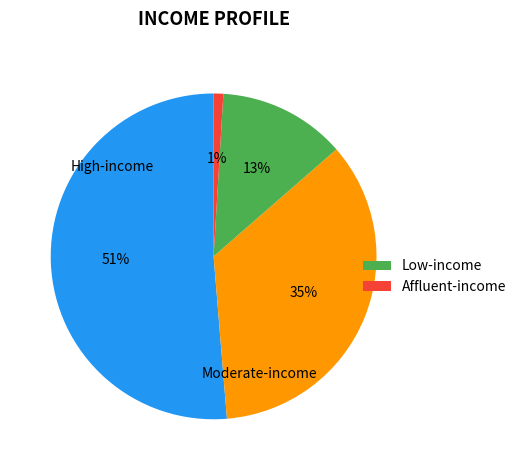

Count the number of slices in the pie.

4